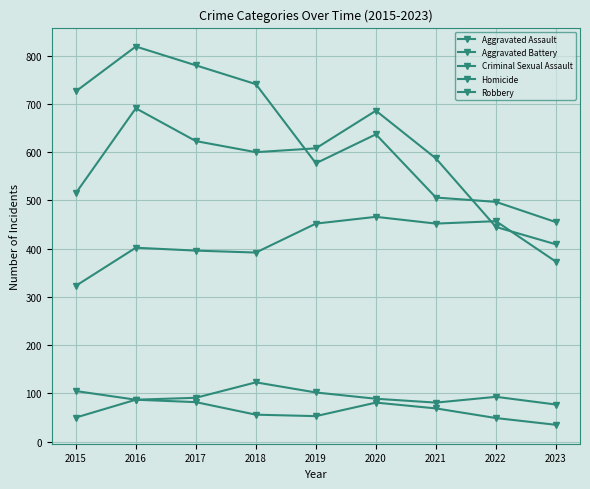

What is the sum of the Aggravated Battery values at 2016 and 2017?

1314